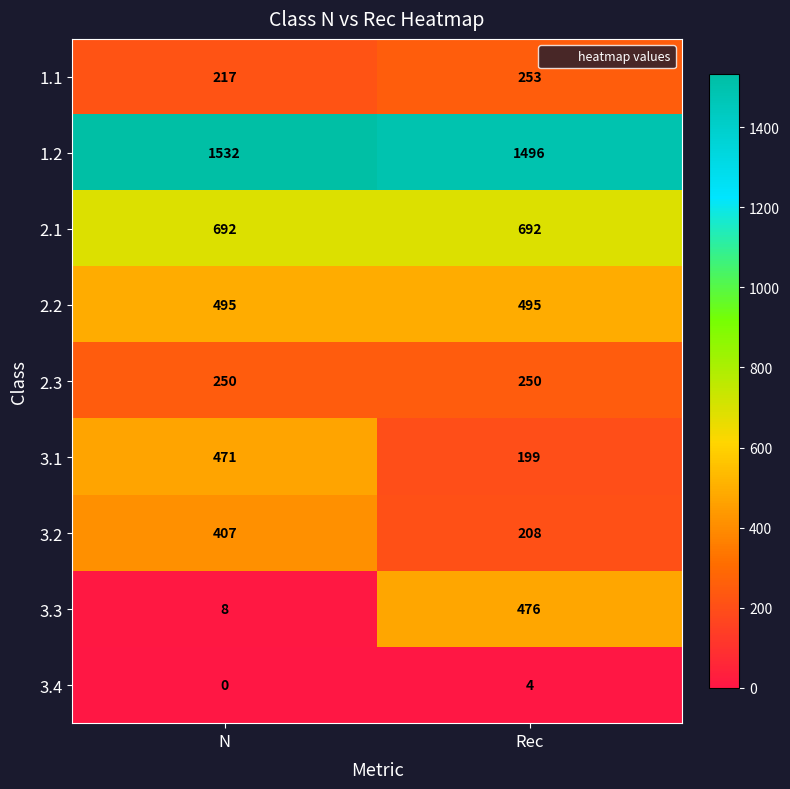

Reading left to right, what are all the values shown in this chart?

1.1: 217	253
1.2: 1532	1496
2.1: 692	692
2.2: 495	495
2.3: 250	250
3.1: 471	199
3.2: 407	208
3.3: 8	476
3.4: 0	4